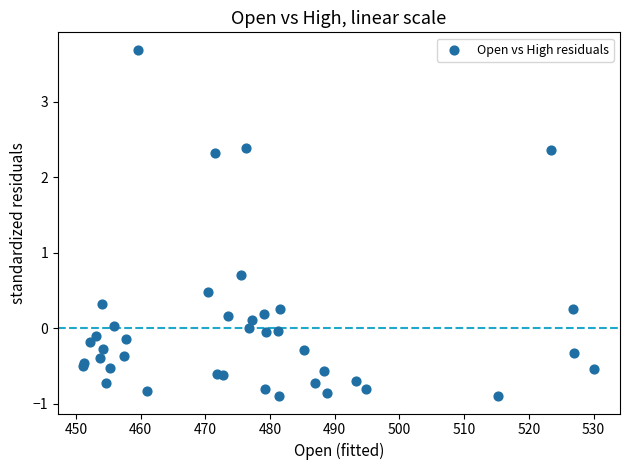

What Y value in the scatter plot is closest to 1?

0.7